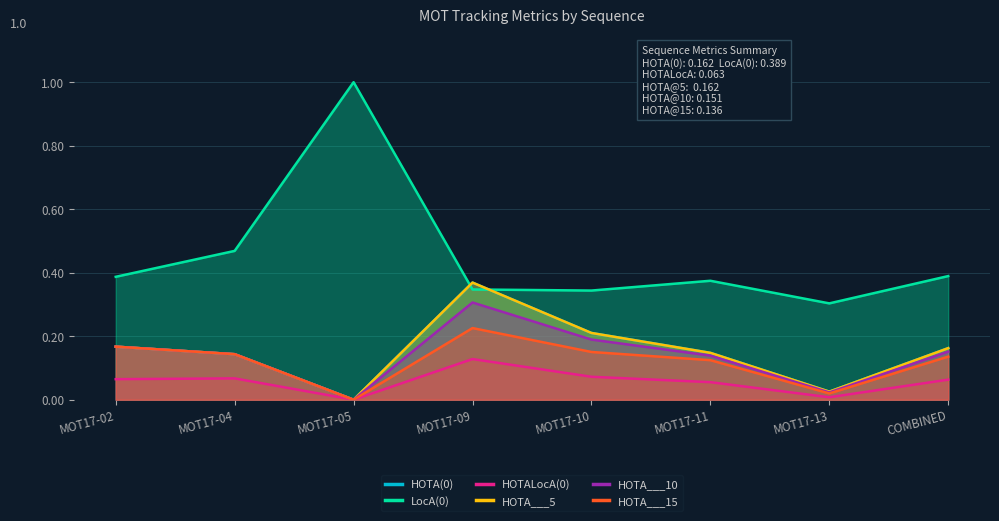

Reading left to right, list all the values displayed in this chart.

HOTA(0): 0.2	0.1	0.0	0.4	0.2	0.1	0.0	0.2
LocA(0): 0.4	0.5	1.0	0.3	0.3	0.4	0.3	0.4
HOTALocA(0): 0.1	0.1	0.0	0.1	0.1	0.1	0.0	0.1
HOTA___5: 0.2	0.1	0.0	0.4	0.2	0.1	0.0	0.2
HOTA___10: 0.2	0.1	0.0	0.3	0.2	0.1	0.0	0.2
HOTA___15: 0.2	0.1	0.0	0.2	0.2	0.1	0.0	0.1